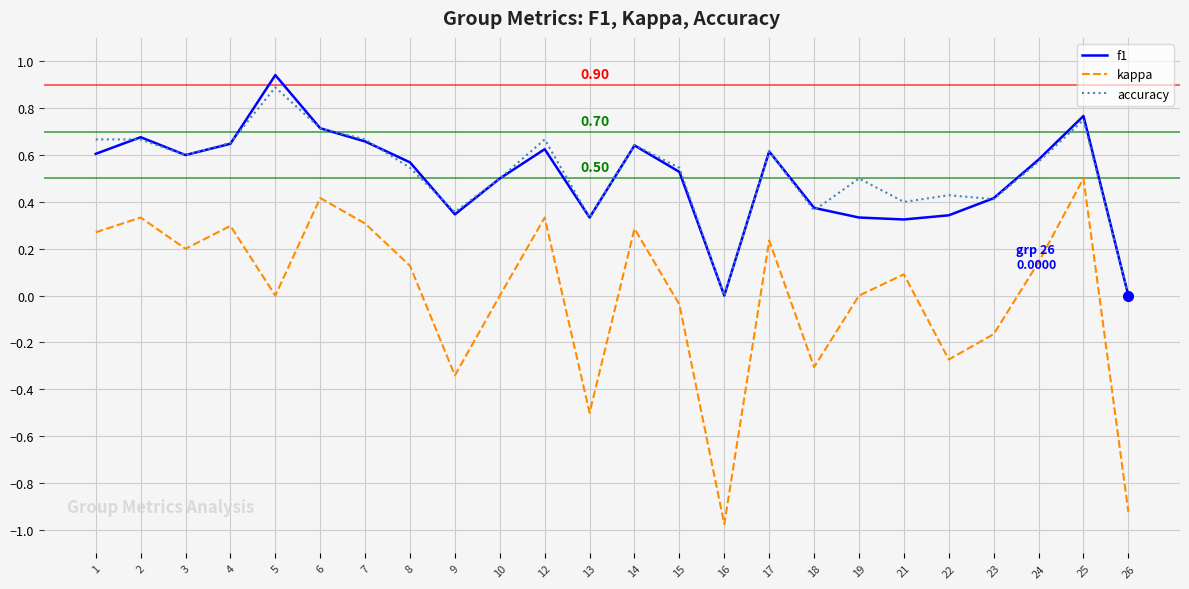

True or false: accuracy has more than 2 interior local peaks.

True